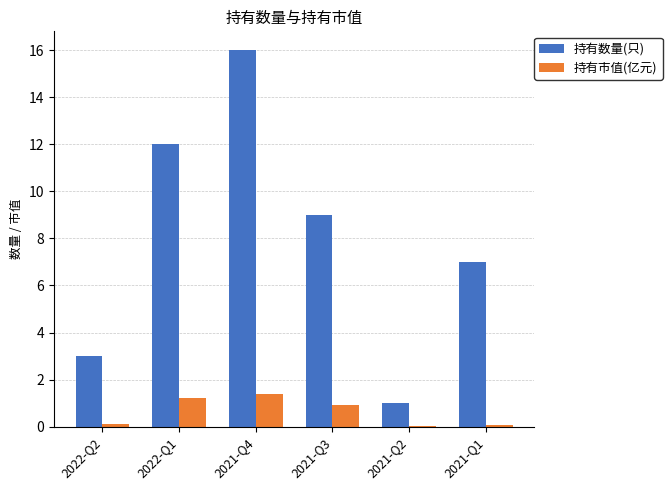

Is the value of 持有市值(亿元) at 2021-Q3 greater than the value of 持有数量(只) at 2021-Q4?

No